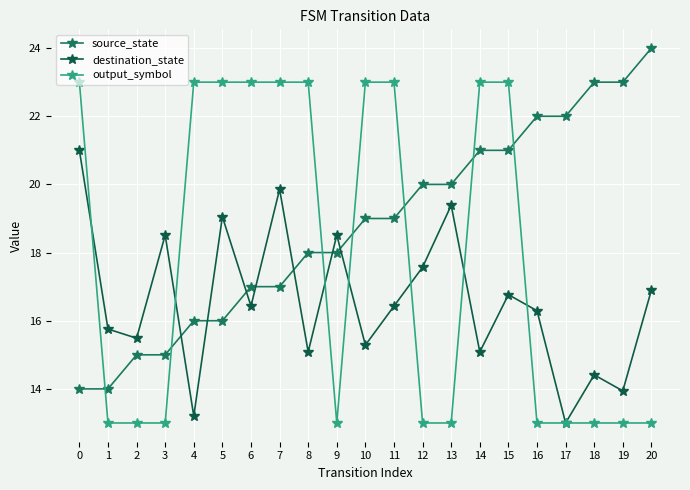

List the series in order of their peak value, lowest first.

destination_state, output_symbol, source_state